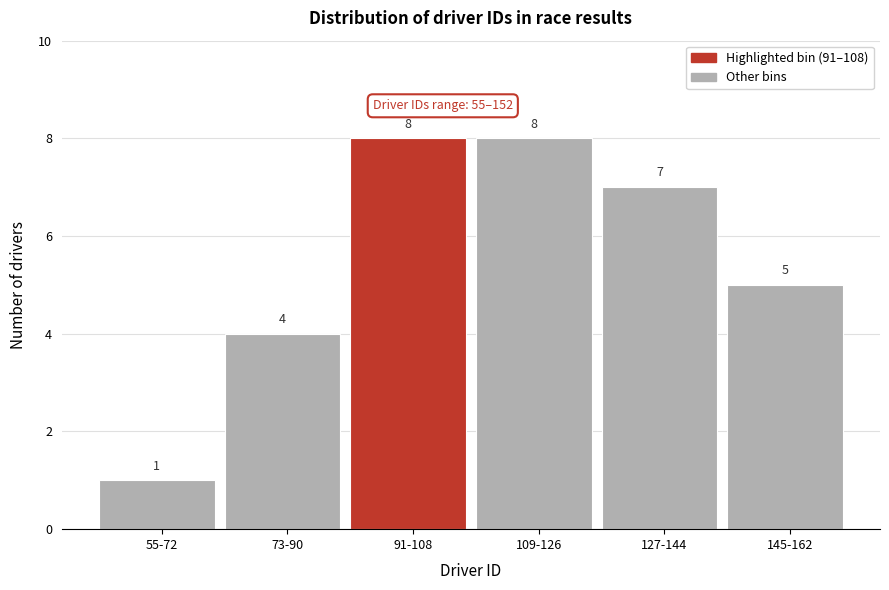

Reading right to left, what are all the values shown in this chart?

145-162=5	127-144=7	109-126=8	91-108=8	73-90=4	55-72=1